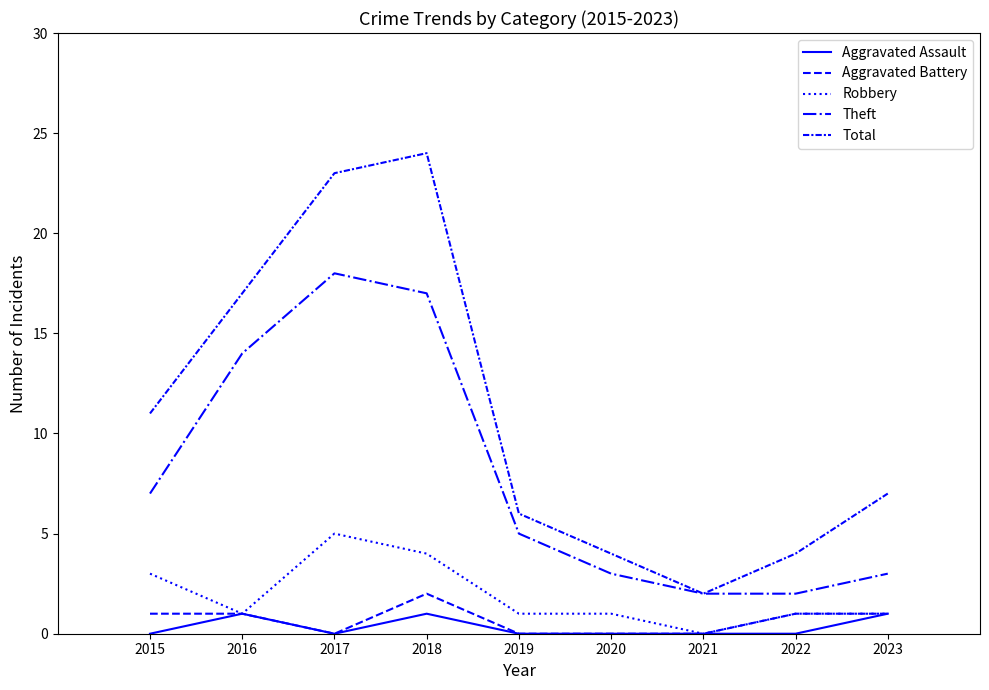

Is this an area chart (filled region under the line)?

No